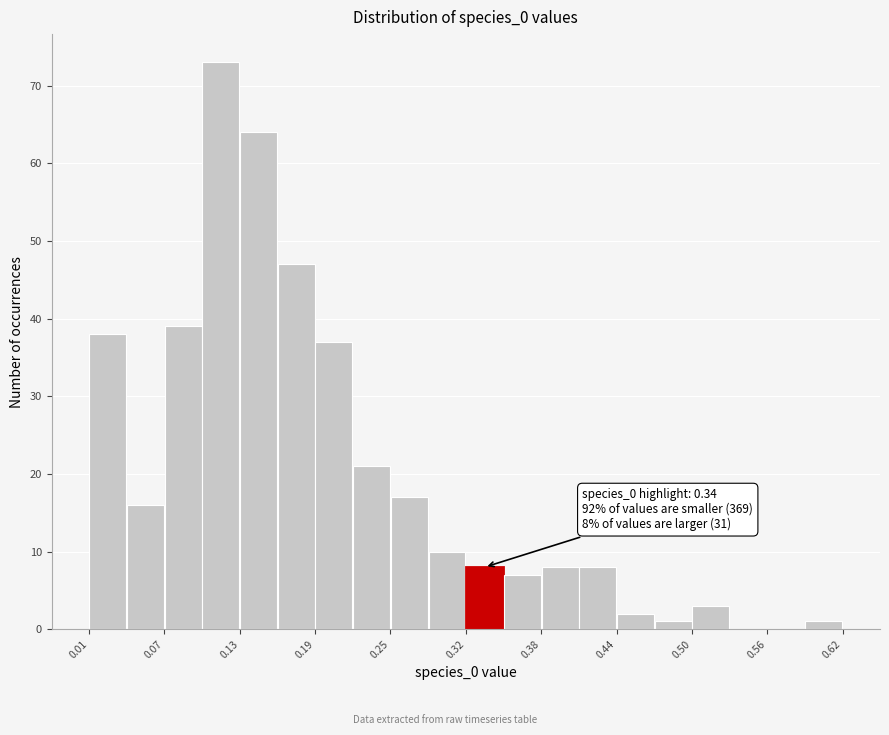

Read against the x-axis, roughly where is the centre of the tallest bar?

0.12